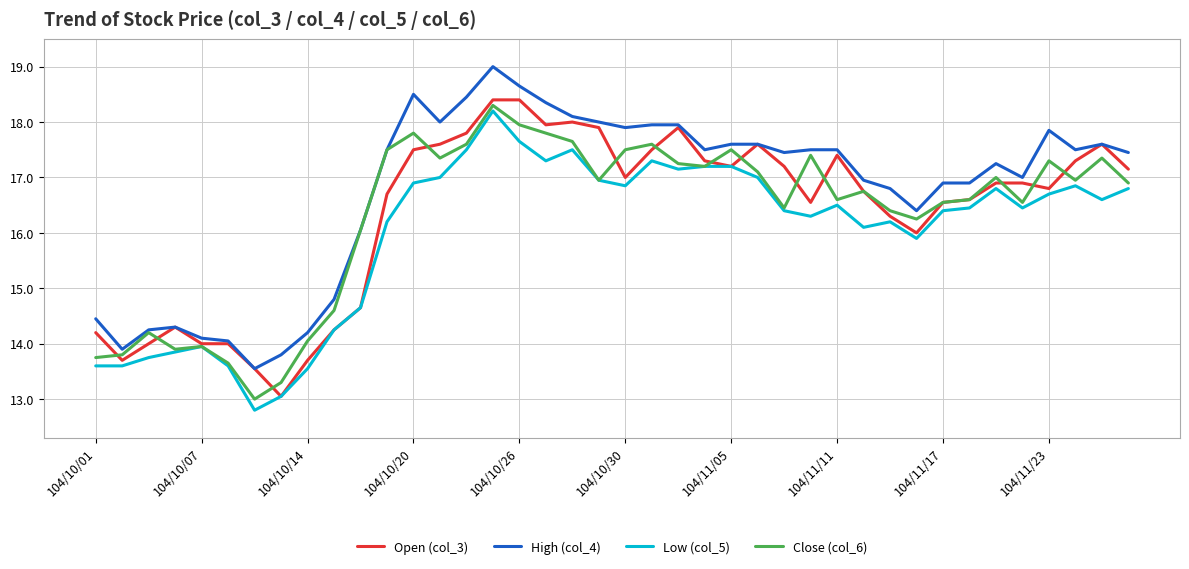

Which series has the largest total across all categories?

High (col_4)